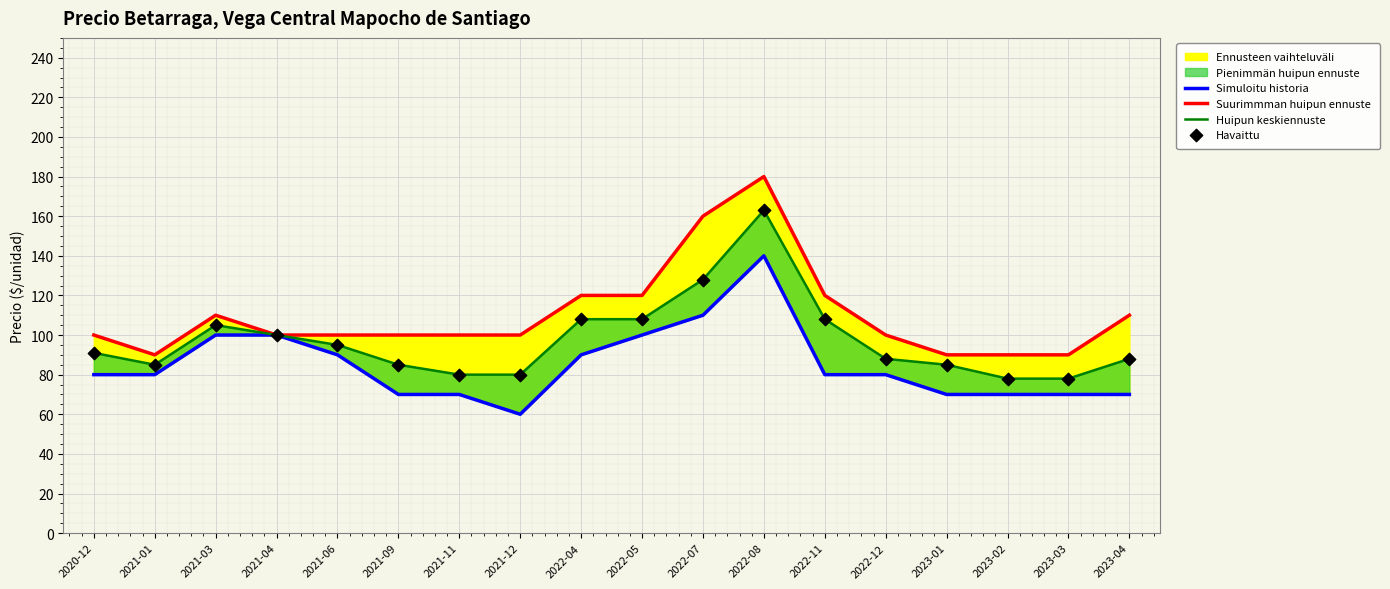

Which series has the largest Y range (max minus min)?

Suurimmman huipun ennuste